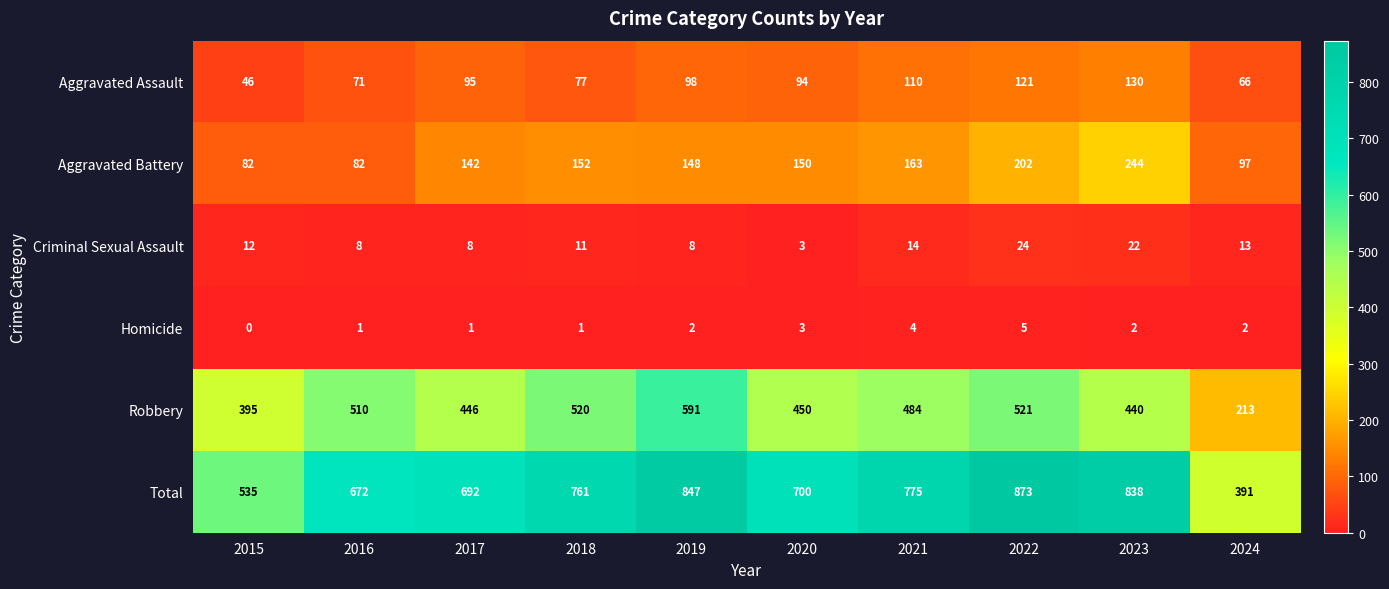

At 2015, list the series in order from largest to smallest.

Total, Robbery, Aggravated Battery, Aggravated Assault, Criminal Sexual Assault, Homicide